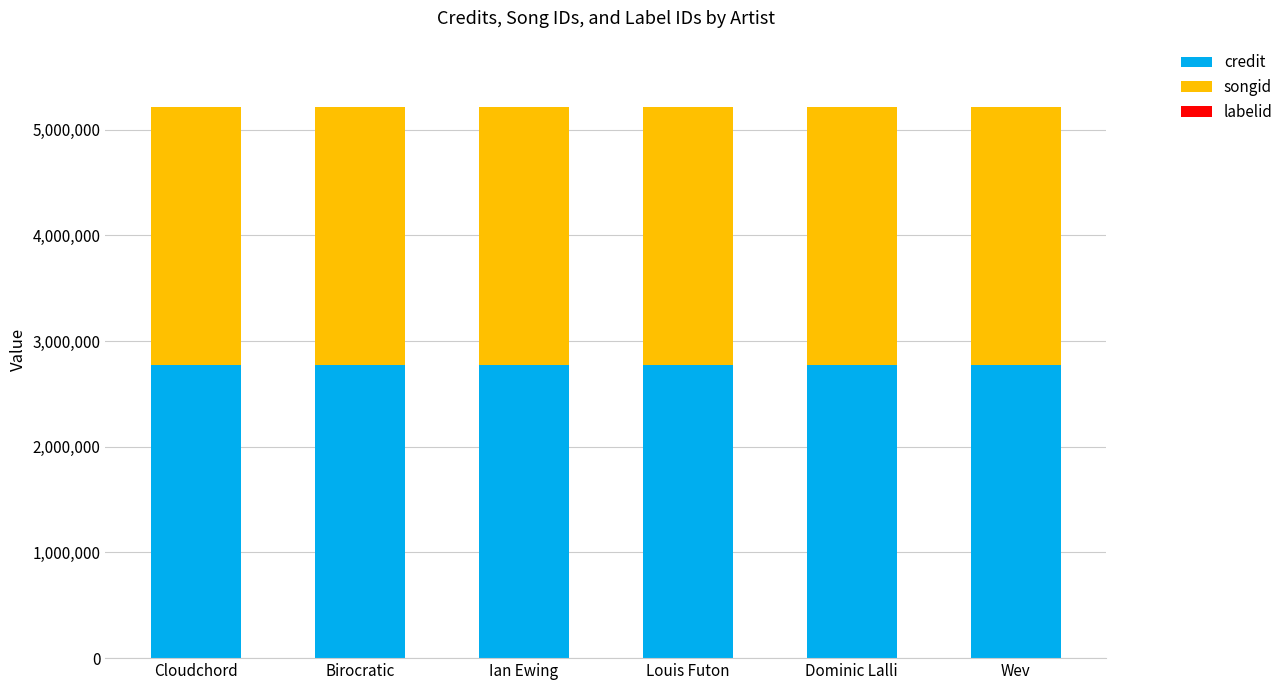

The credit series shows 1349071 at Dominic Lalli. True or false?

False